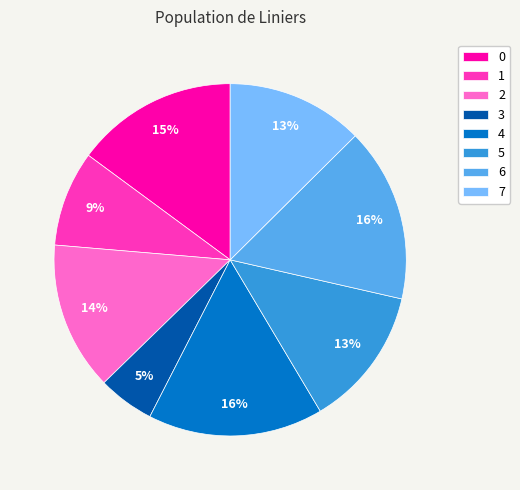

Is the sum of 3 and 5 greater than half?

No